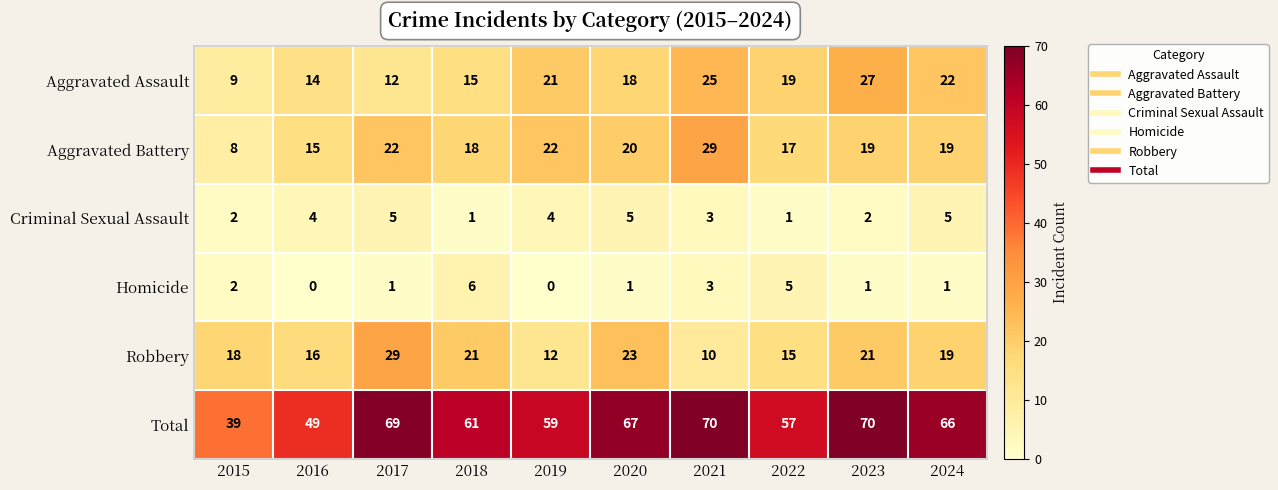

What is the maximum value for Aggravated Battery?

29